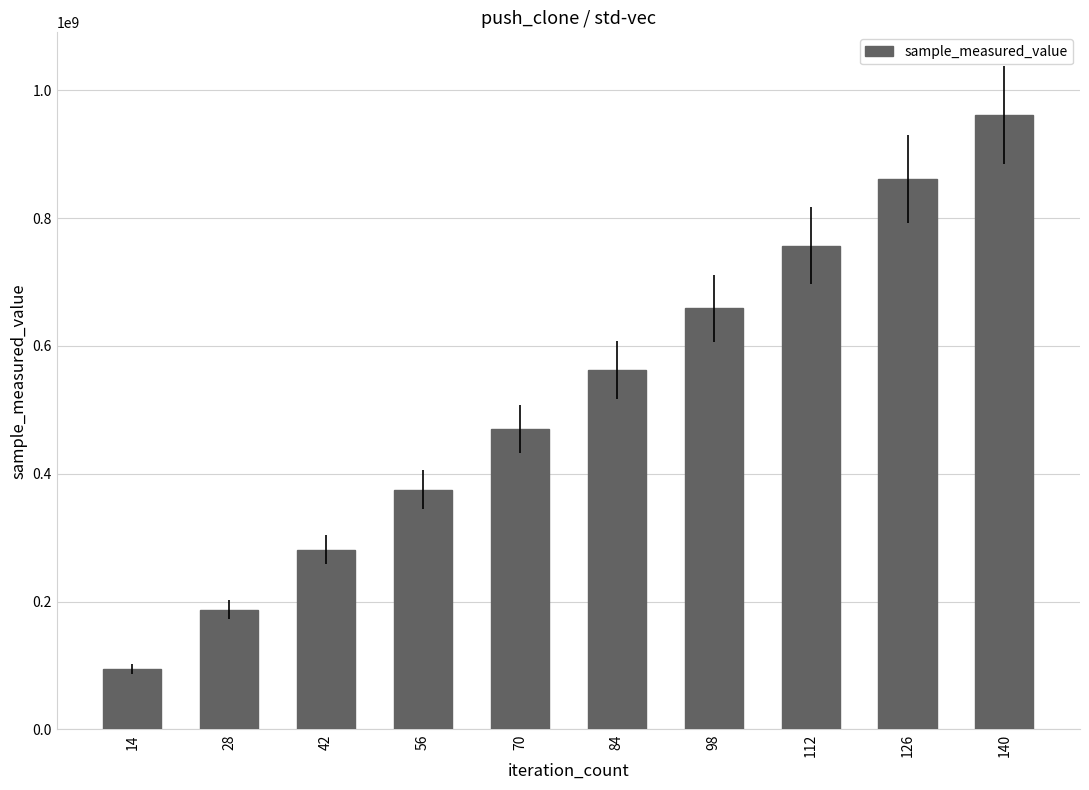

Reading left to right, extract all data points from this chart.

94115175	187380986	281402384	375082618	470076968	562355536	658828195	756773861	861765994	961841384